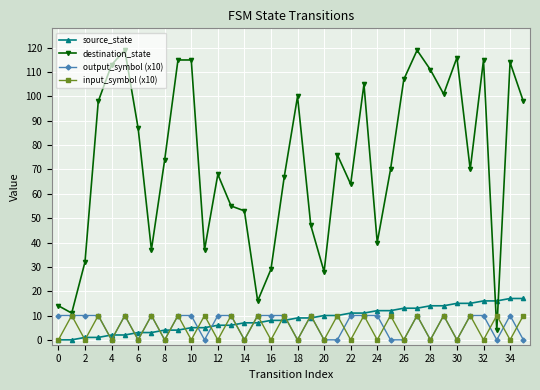

True or false: destination_state has more than 2 points higher than both neighbors.

True